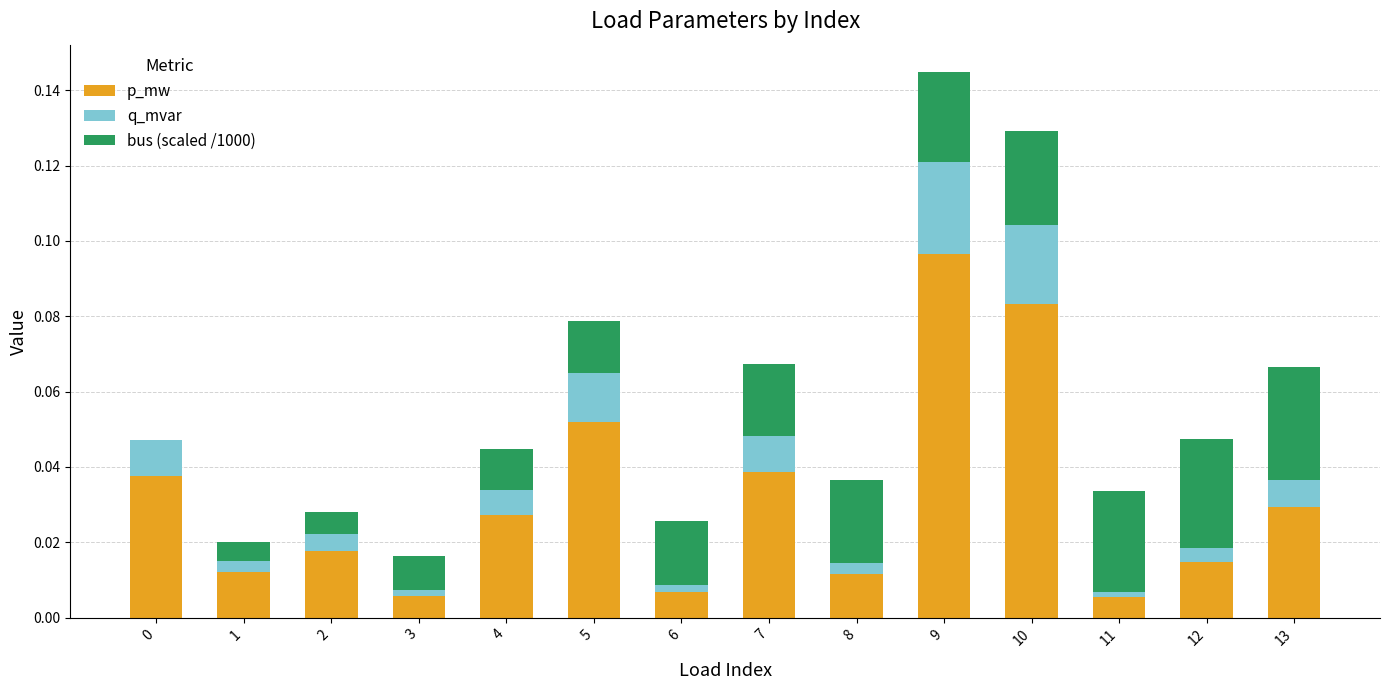

At which category is the sum across all series the highest?

9